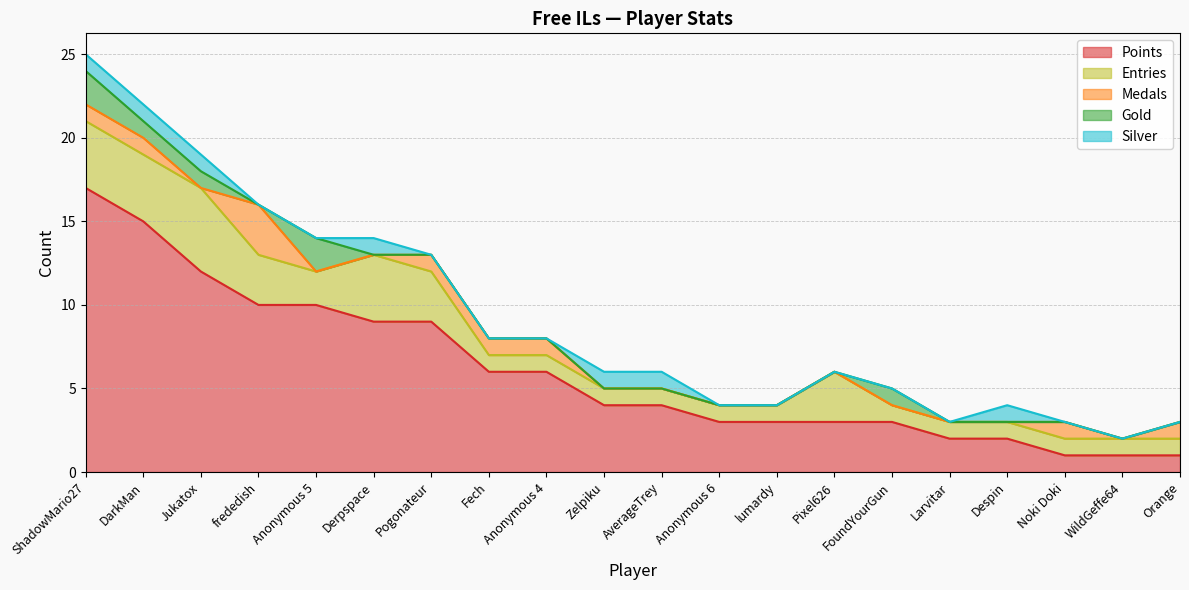

True or false: Silver has a value of 0 at Anonymous 5.

False